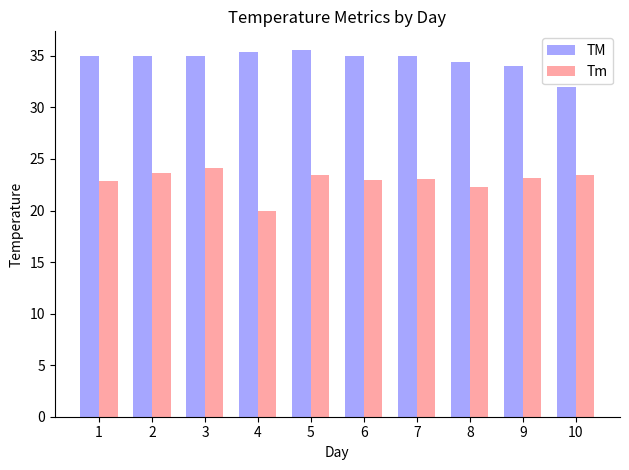

What is the approximate value of TM at 10?

32.0